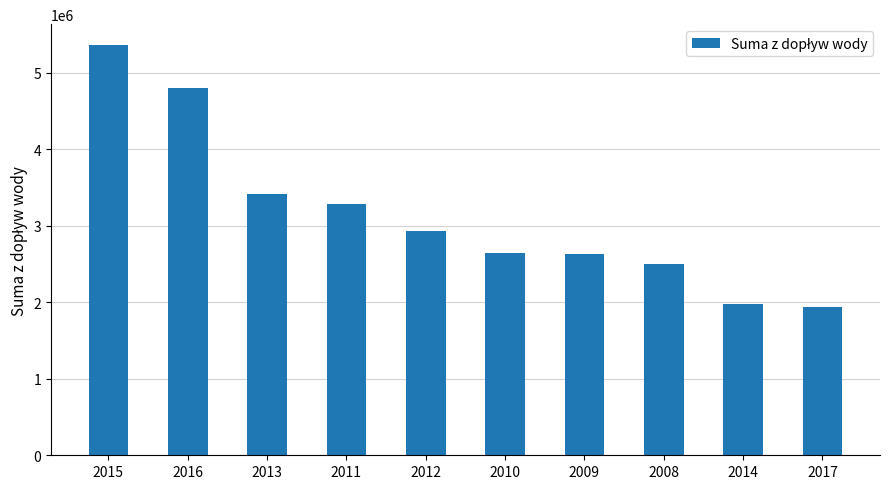

What is the maximum value shown in the chart?

5364691